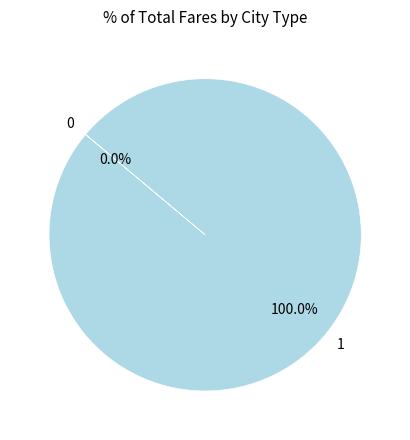

What percentage is the 1 slice, to the nearest percent?

100%